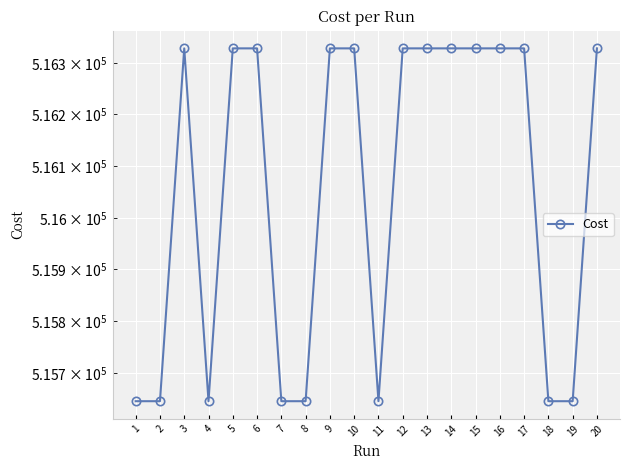

At which label is the value closest to 515986?

1